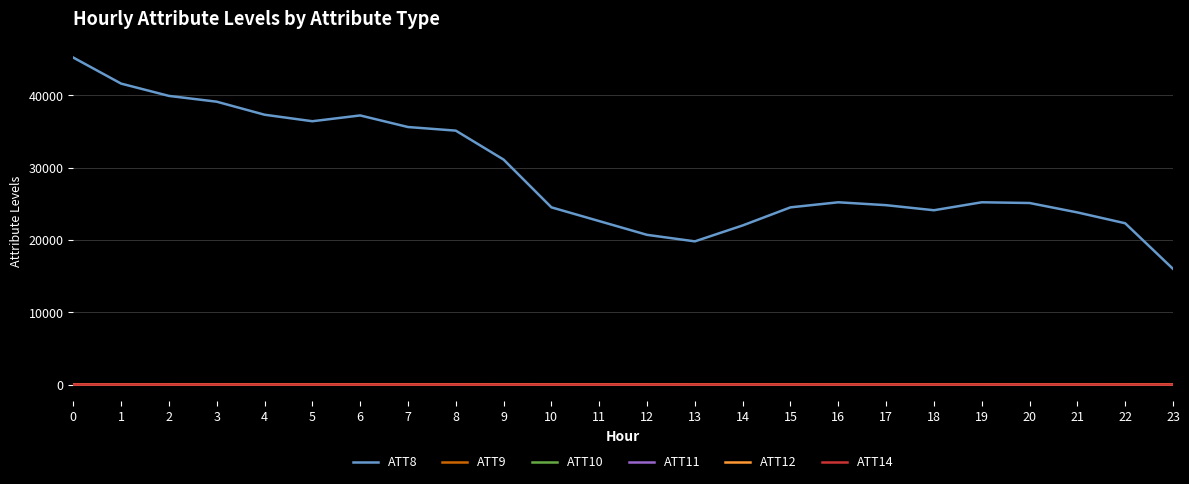

True or false: ATT11 has a value of 15.8 at 16.

True